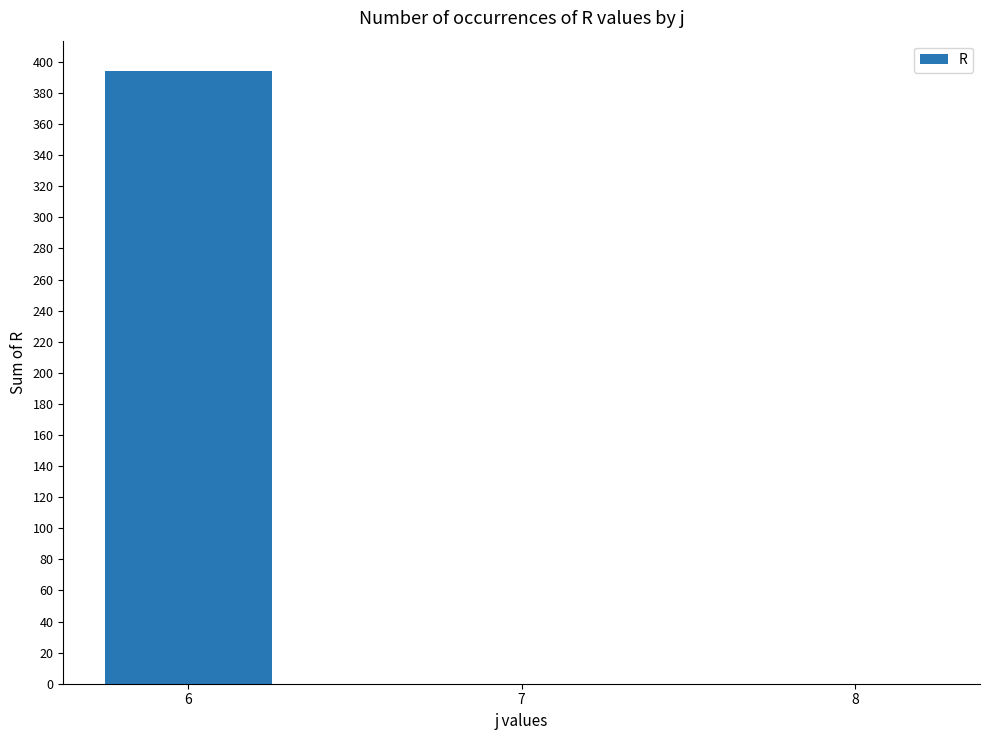

Are the bars horizontal?

No